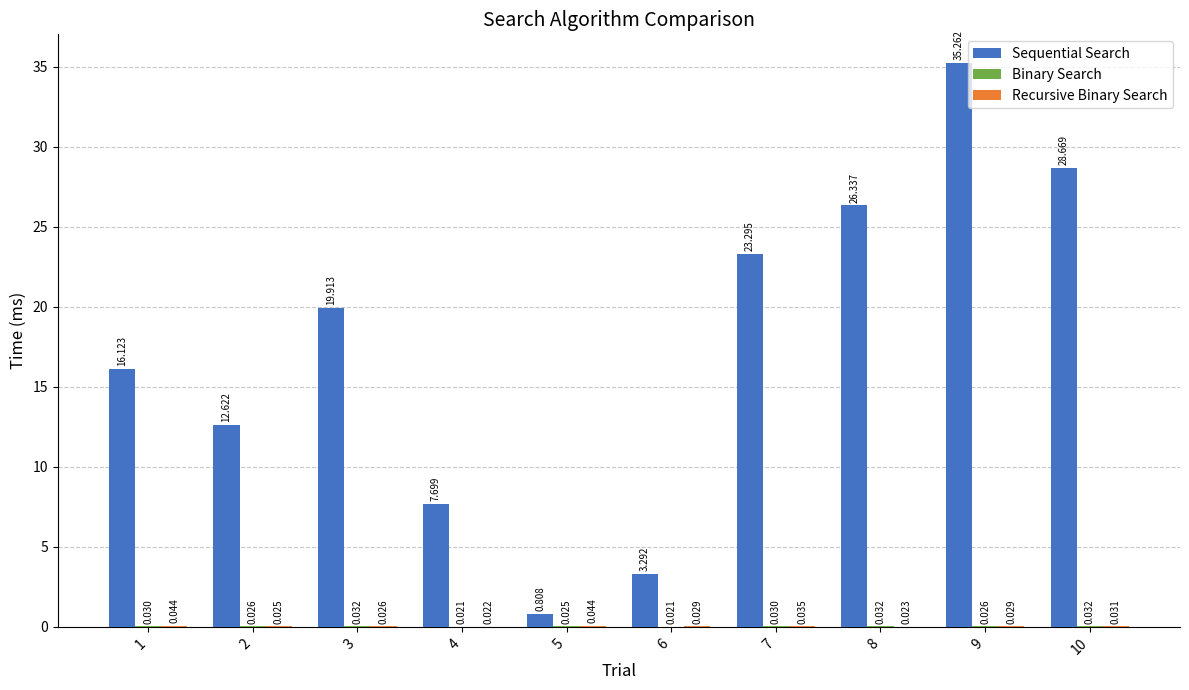

Which series changed the most between 3 and 10?

Sequential Search